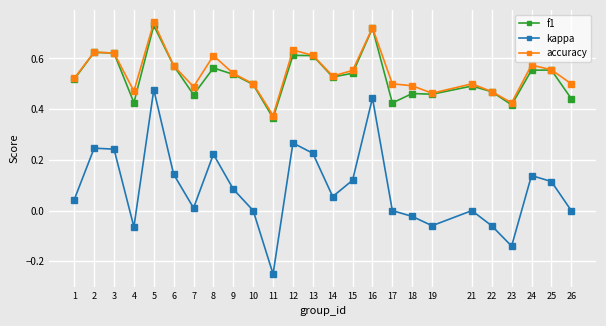

Which series has the largest range (max minus min)?

kappa